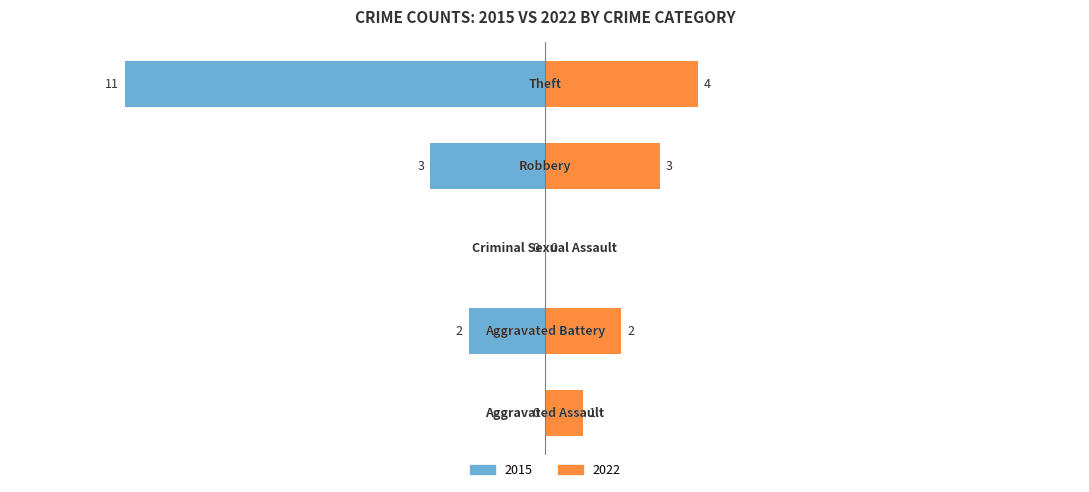

The Right (2022) series shows 4 at Theft. True or false?

True